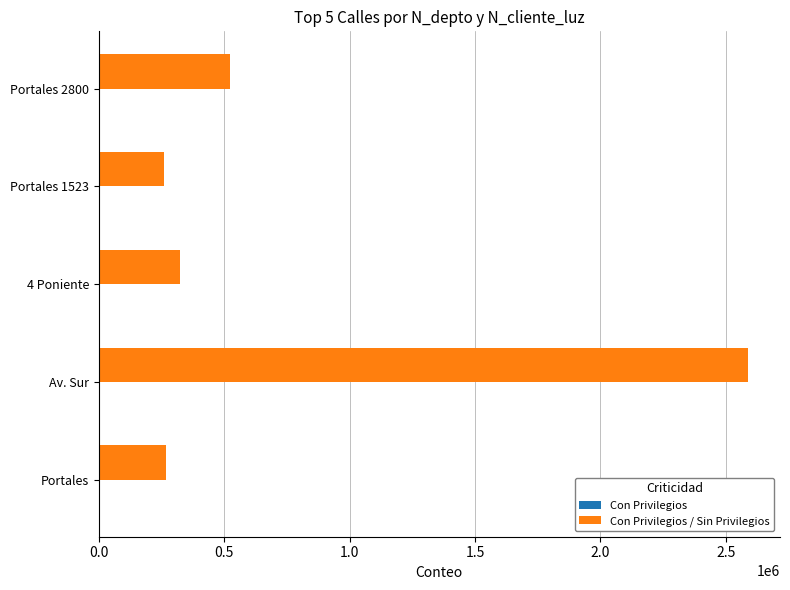

At which category is the sum across all series the highest?

Av. Sur